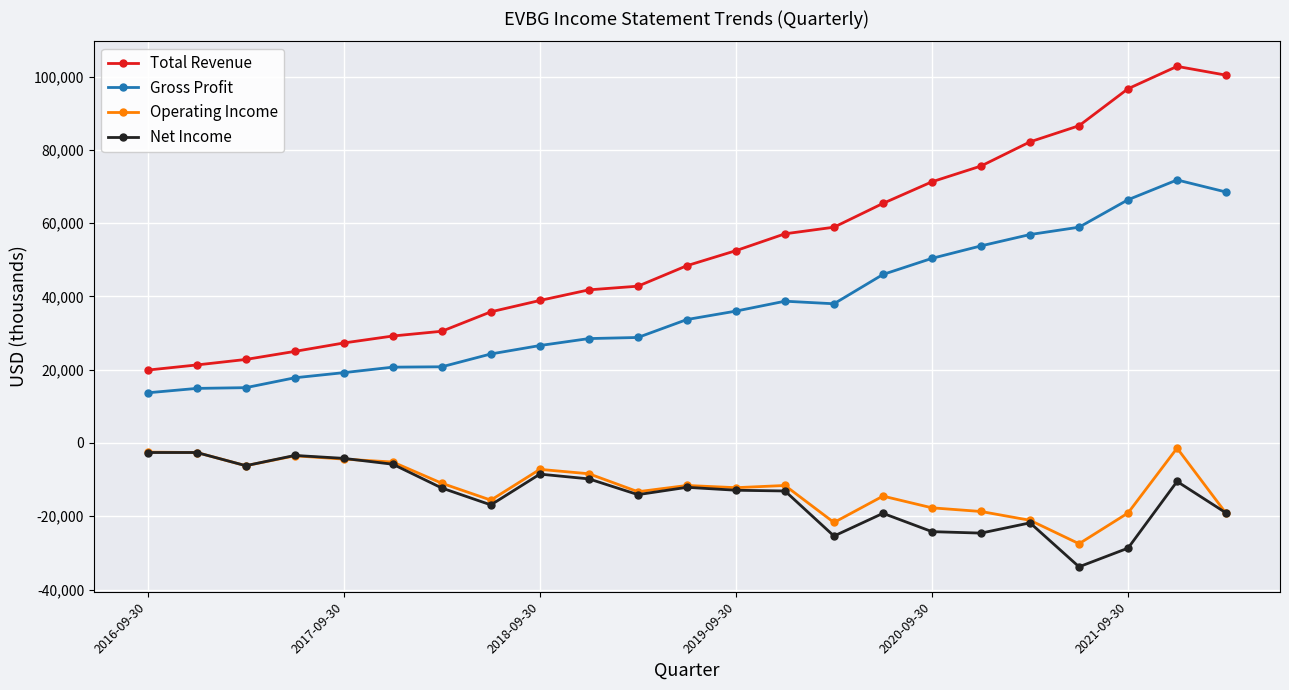

Which series has the largest range (max minus min)?

Total Revenue